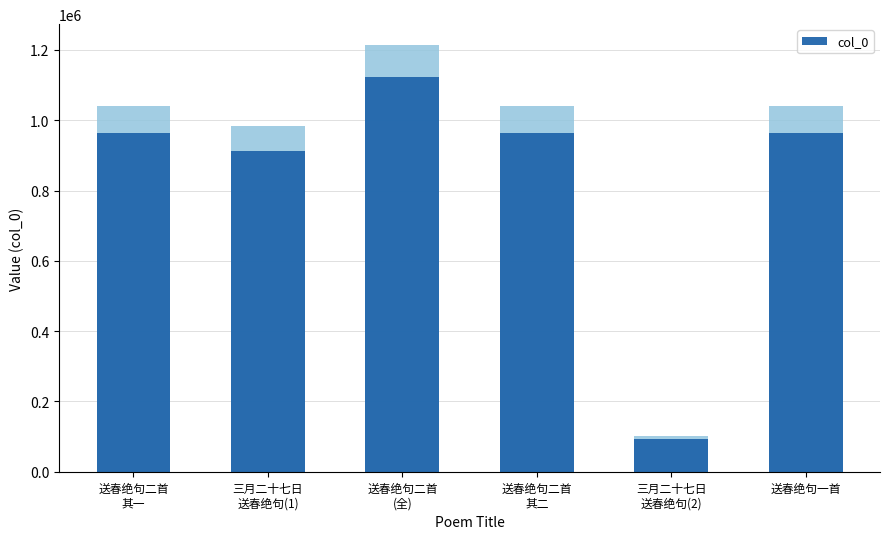

Reading left to right, transcribe all the data shown in this chart.

送春绝句二首
其一=964497	三月二十七日
送春绝句(1)=911876	送春绝句二首
(全)=1122886	送春绝句二首
其二=964499	三月二十七日
送春绝句(2)=93561	送春绝句一首=964498